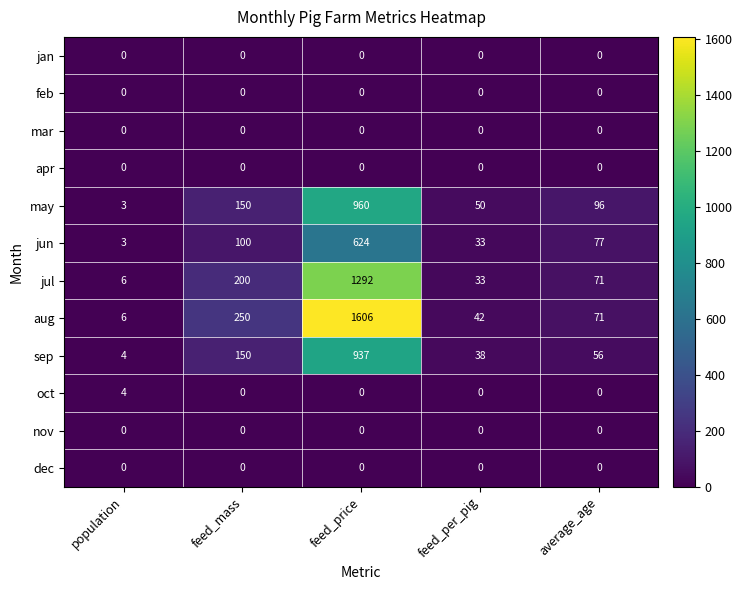

What is the difference between the sep values at feed_per_pig and population?

34